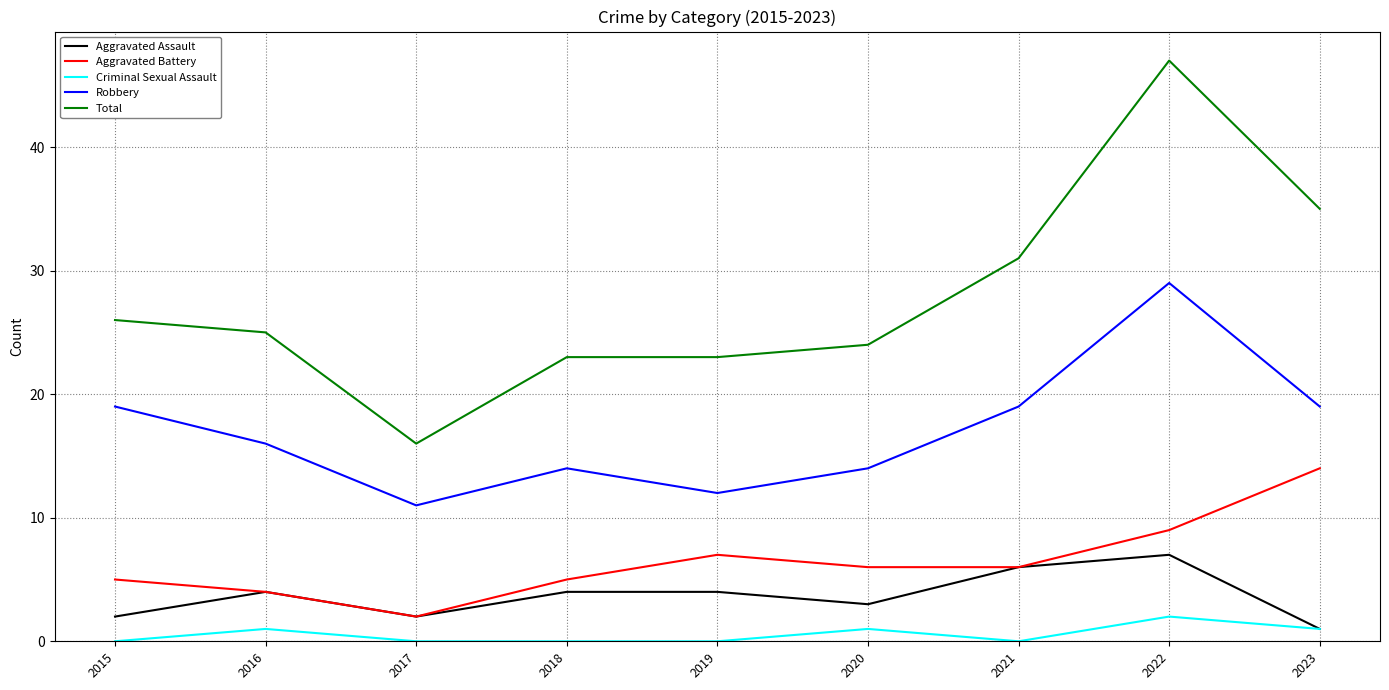

True or false: Robbery and Criminal Sexual Assault cross at least once.

False